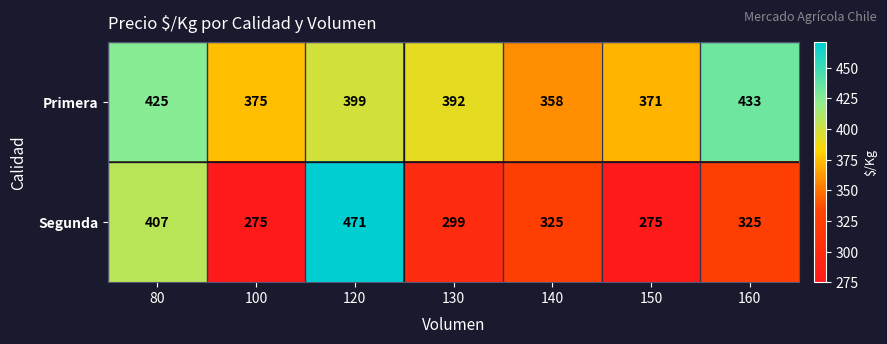

What is the difference between the highest and lowest values at 160?

108